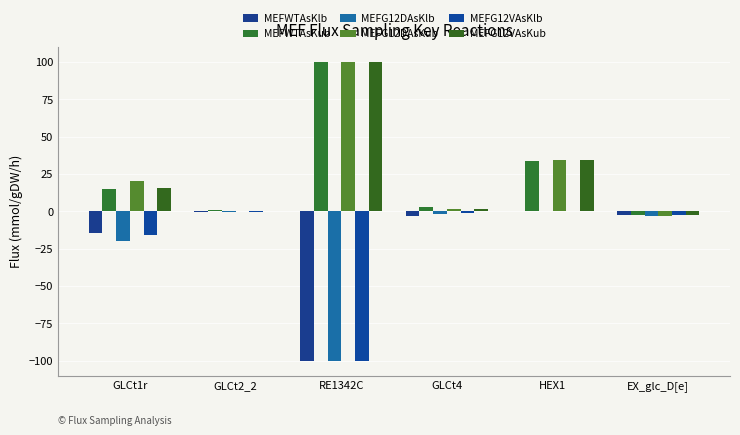

What are all the series names shown in the legend?

MEFWTAsKlb, MEFWTAsKub, MEFG12DAsKlb, MEFG12DAsKub, MEFG12VAsKlb, MEFG12VAsKub